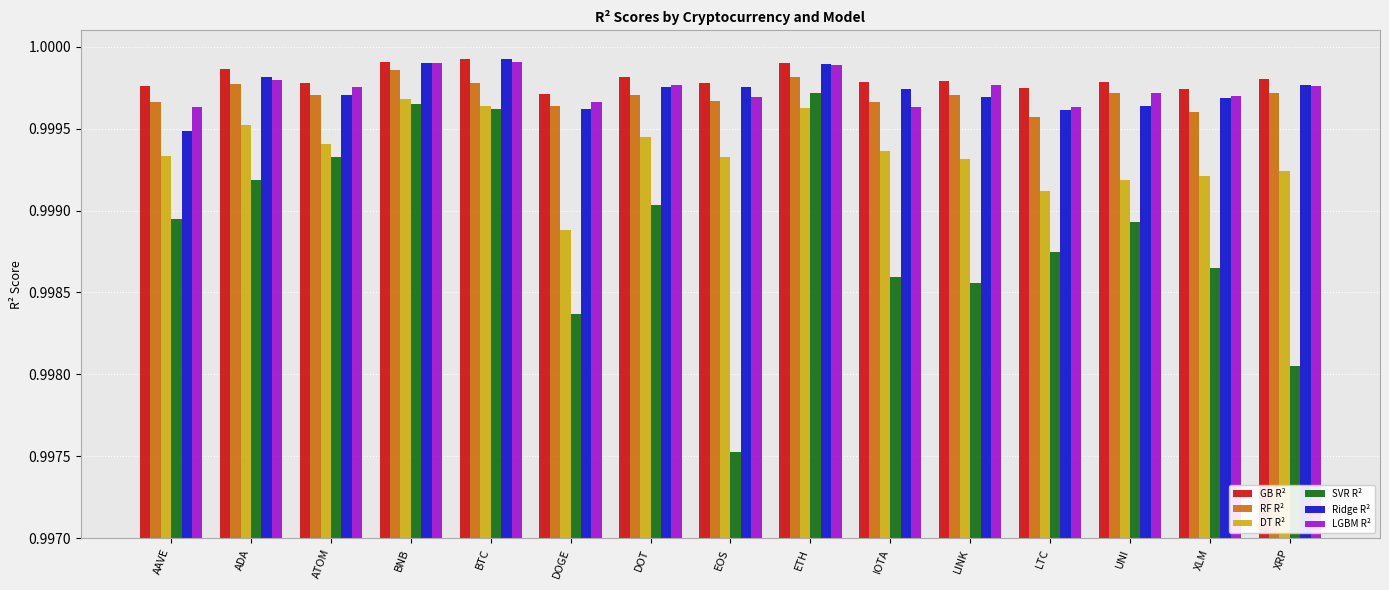

True or false: GB R² has a value of 0.5 at BNB.

False